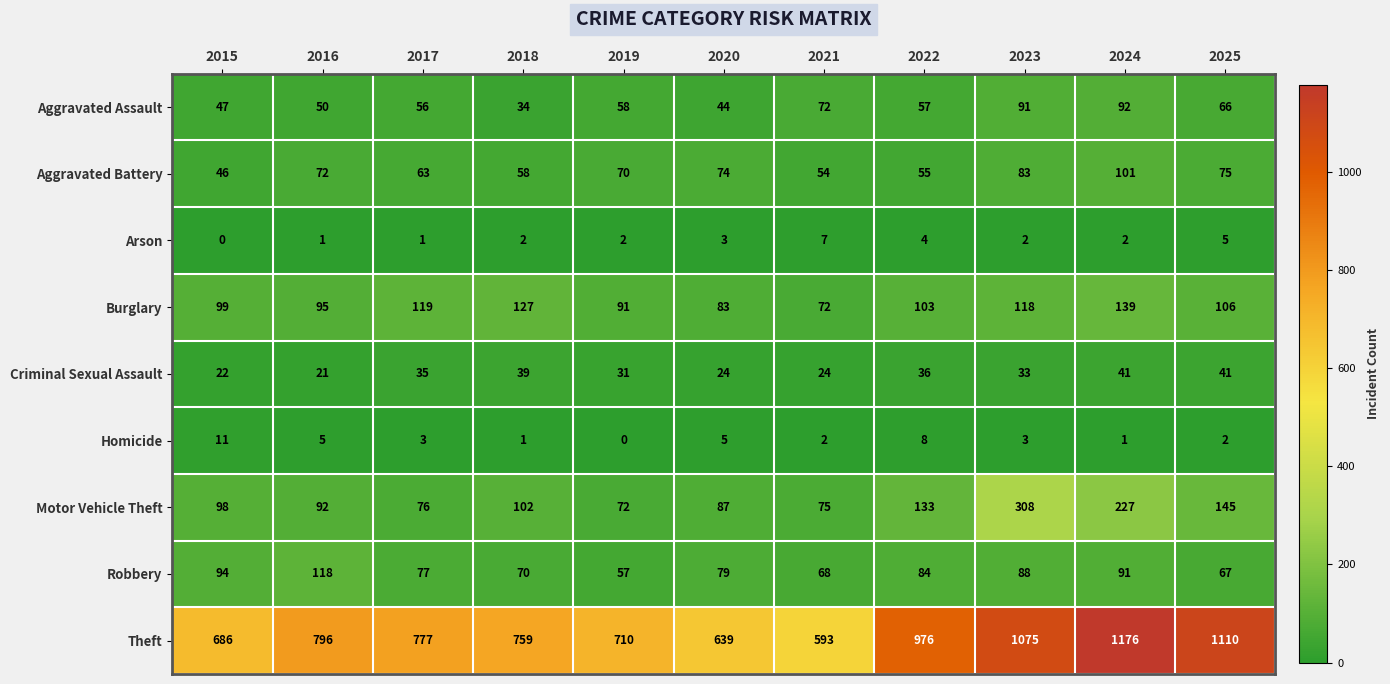

What is the average value of the Aggravated Battery series?

68